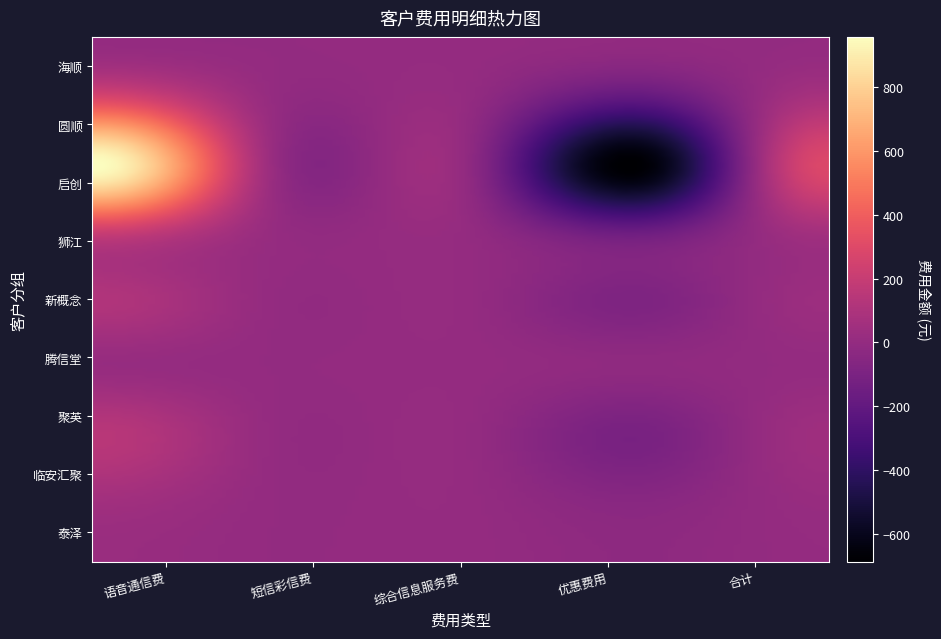

Where is 临安汇聚 nearest to the value 7?

综合信息服务费